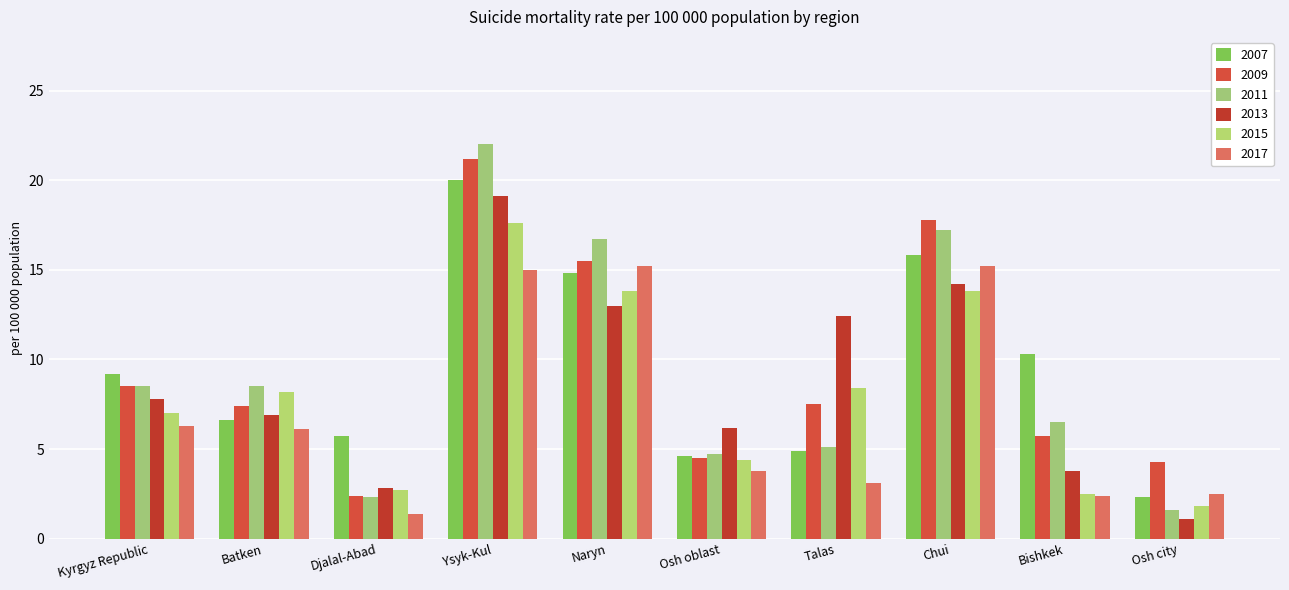

At which label does 2015 reach its peak?

Ysyk-Kul